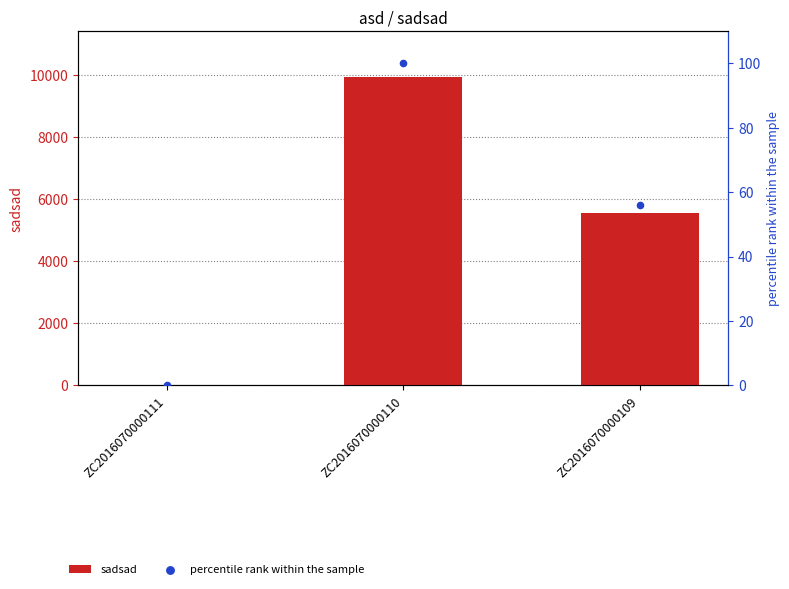

What are all the series names shown in the legend?

sadsad, percentile rank within the sample